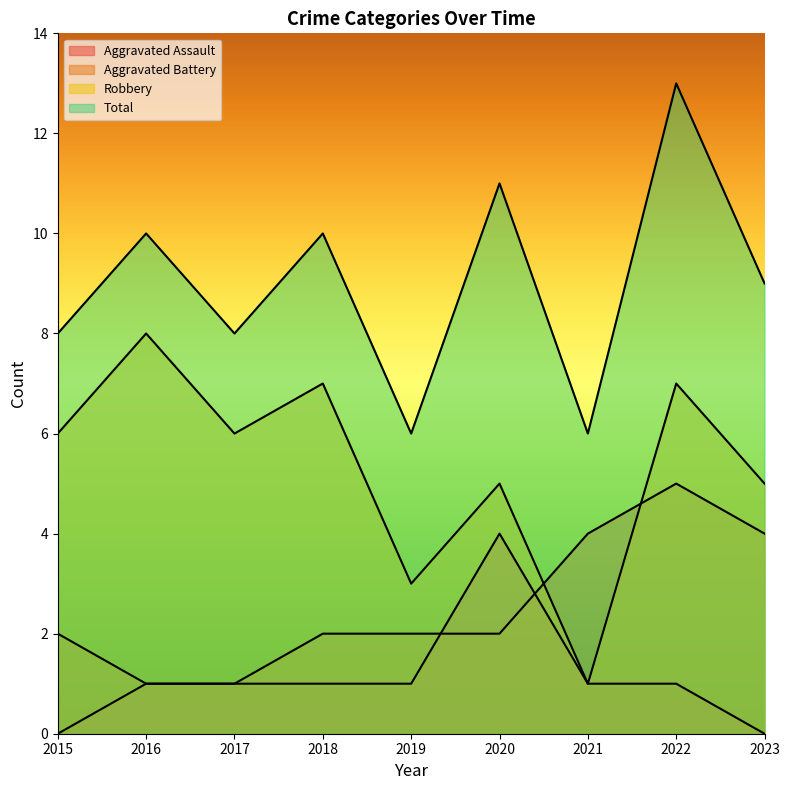

Rank the series by their maximum value, from highest to lowest.

Total, Robbery, Aggravated Battery, Aggravated Assault